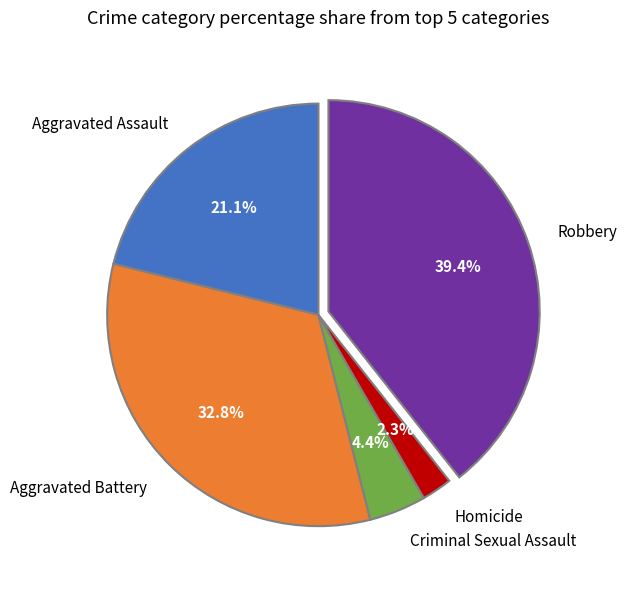

Rank the categories by value from highest to lowest.

Robbery, Aggravated Battery, Aggravated Assault, Criminal Sexual Assault, Homicide